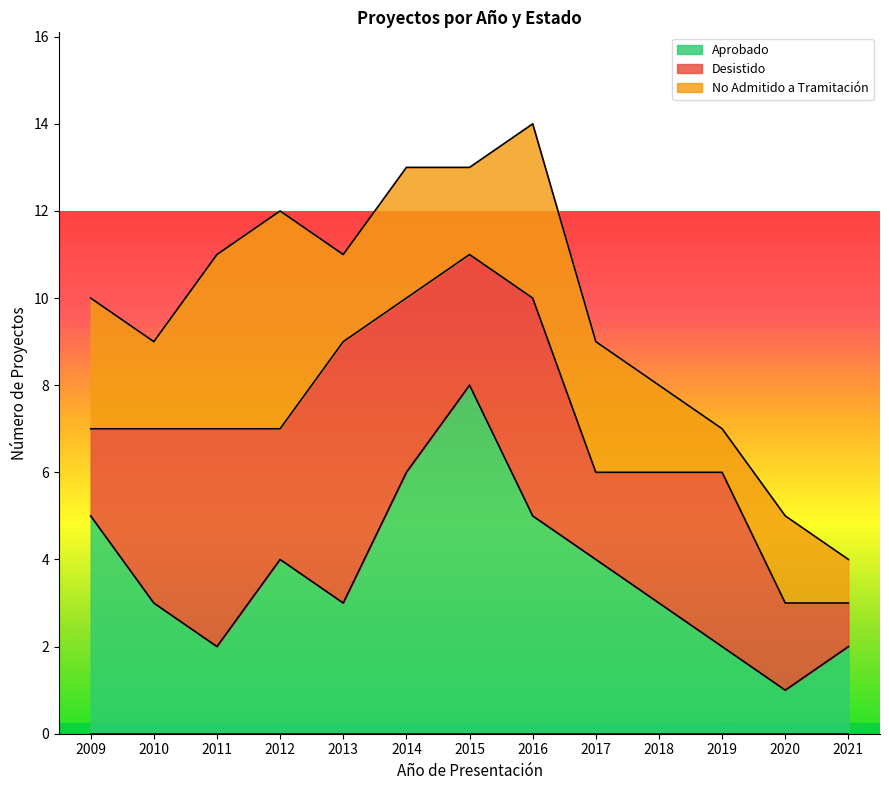

What is the total value across all series at 2009?

10